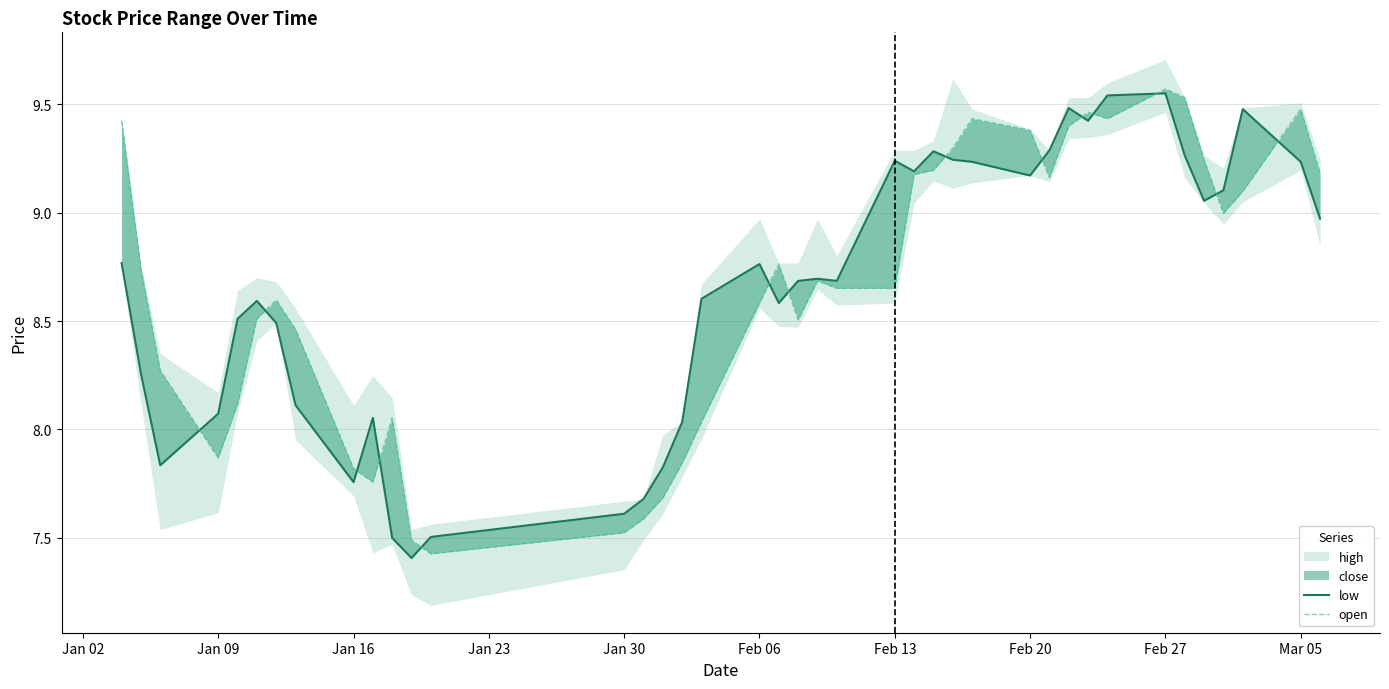

Is the value of open at Feb 13 greater than the value of low at Jan 30?

Yes